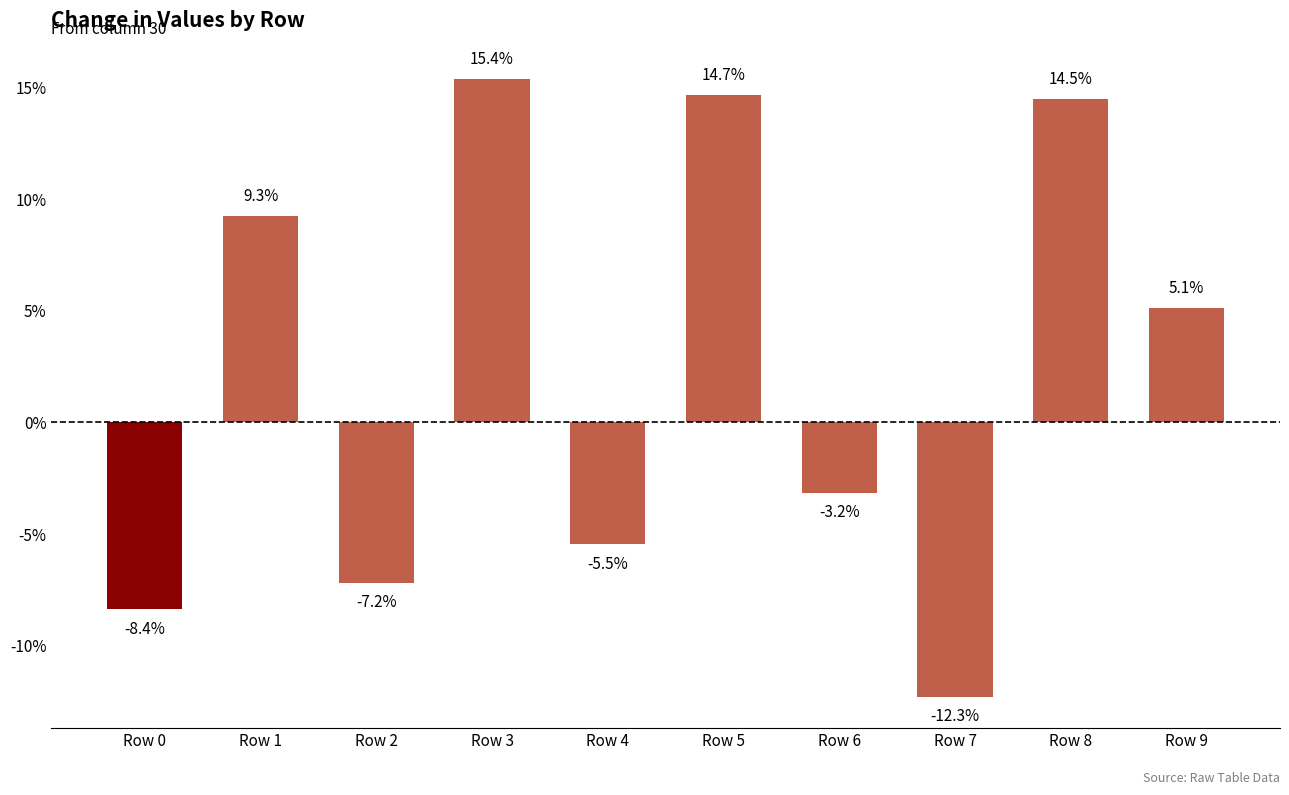

List the labels in order of value, largest first.

Row 3, Row 5, Row 8, Row 1, Row 9, Row 6, Row 4, Row 2, Row 0, Row 7